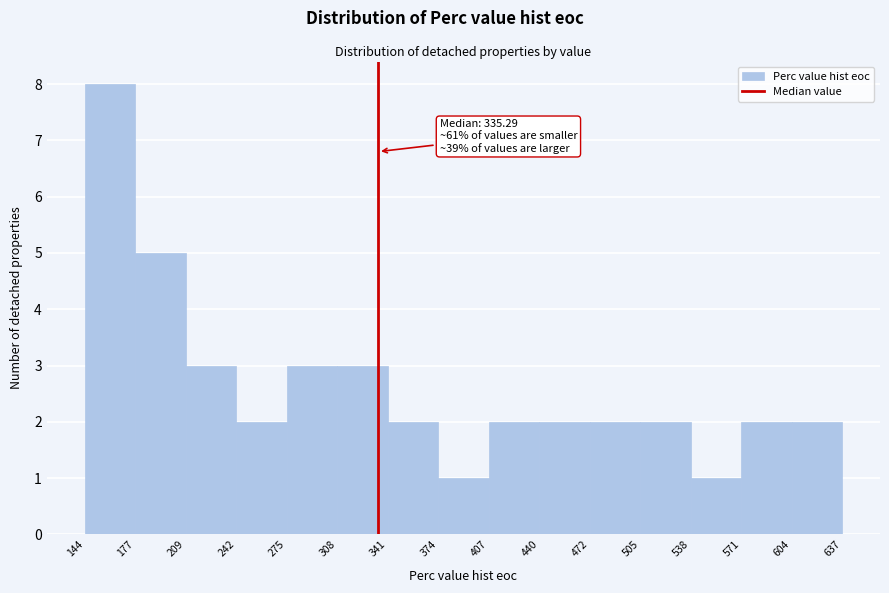

Which range on the x-axis has the tallest bar?

144 to 177